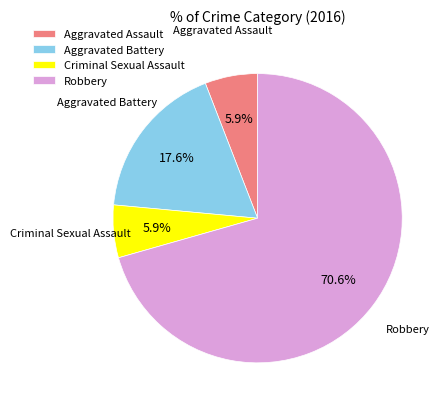

Is Robbery the majority of the pie?

Yes